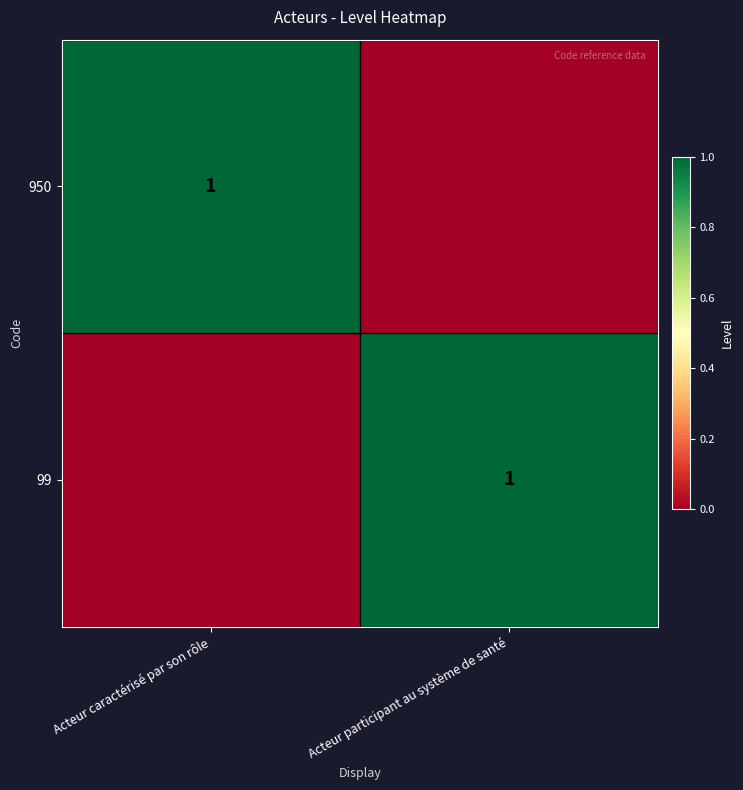

The value of 950 at Acteur caractérisé par son rôle is 1. True or false?

True